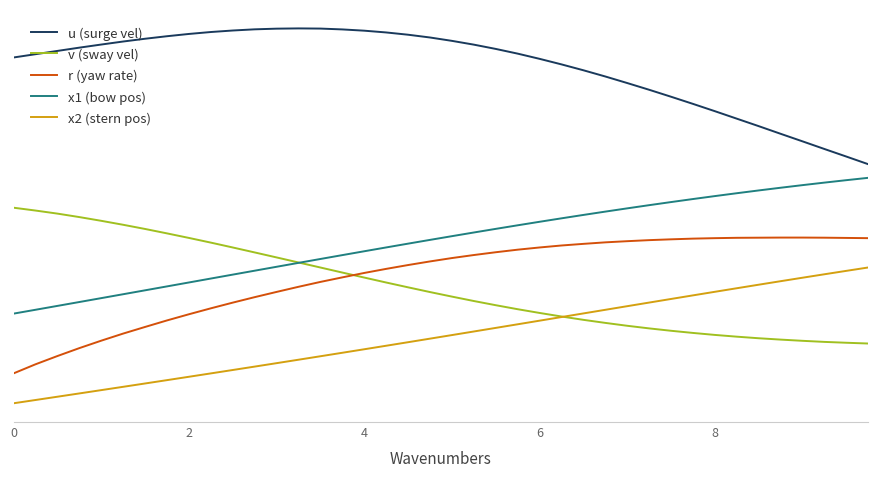

What is the difference between the second highest and second lowest values in the u (surge vel) series?

2.4